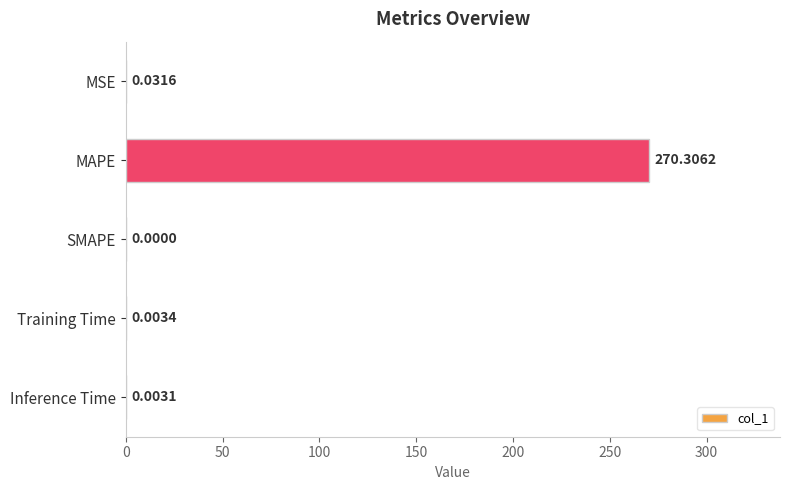

What is the sum of all values?

270.3